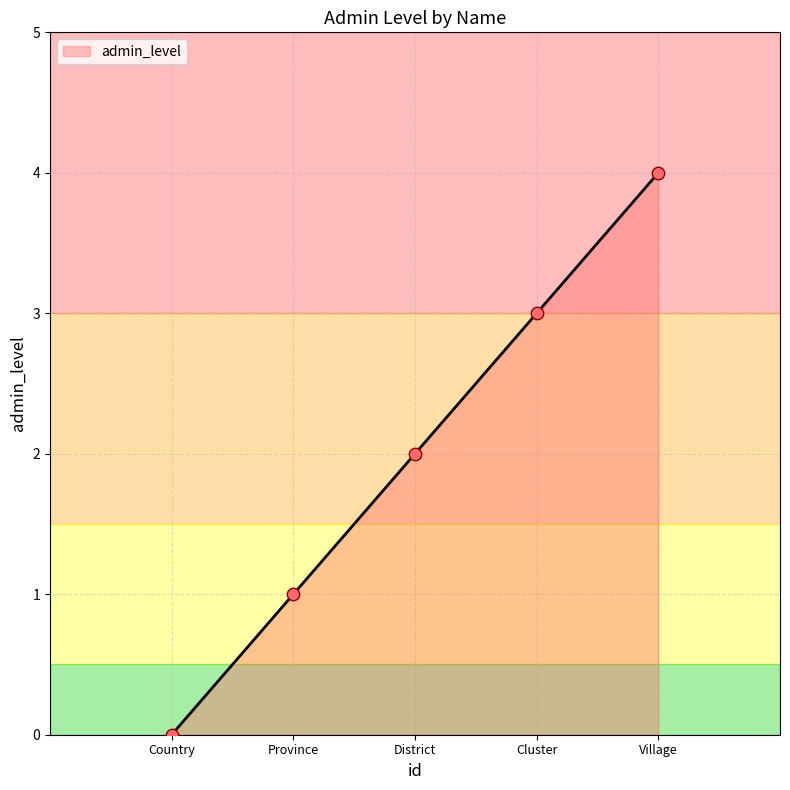

What is the change in value from Country to Village?

+4